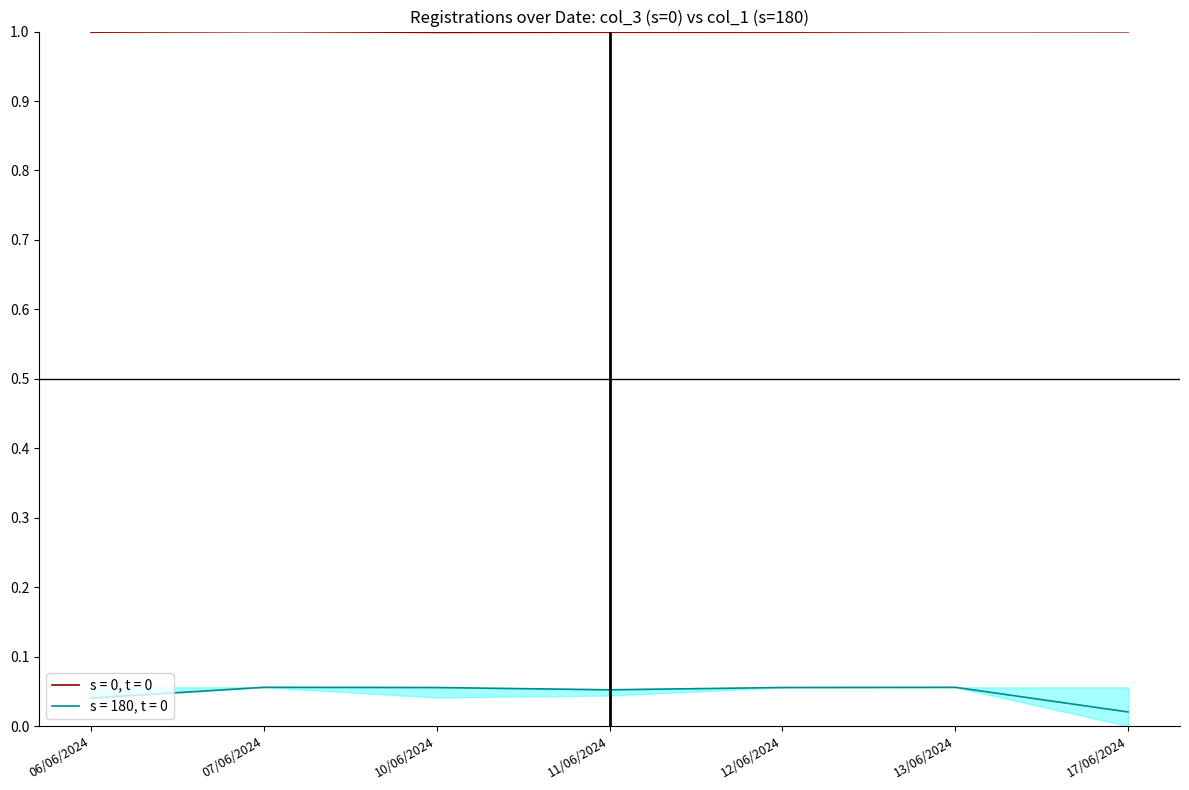

Reading left to right, transcribe all the data shown in this chart.

s = 0, t = 0: 06/06/2024=1.0	07/06/2024=1.0	10/06/2024=1.0	11/06/2024=1.0	12/06/2024=1.0	13/06/2024=1.0	17/06/2024=1.0
s = 180, t = 0: 06/06/2024=0.0	07/06/2024=0.1	10/06/2024=0.1	11/06/2024=0.1	12/06/2024=0.1	13/06/2024=0.1	17/06/2024=0.0